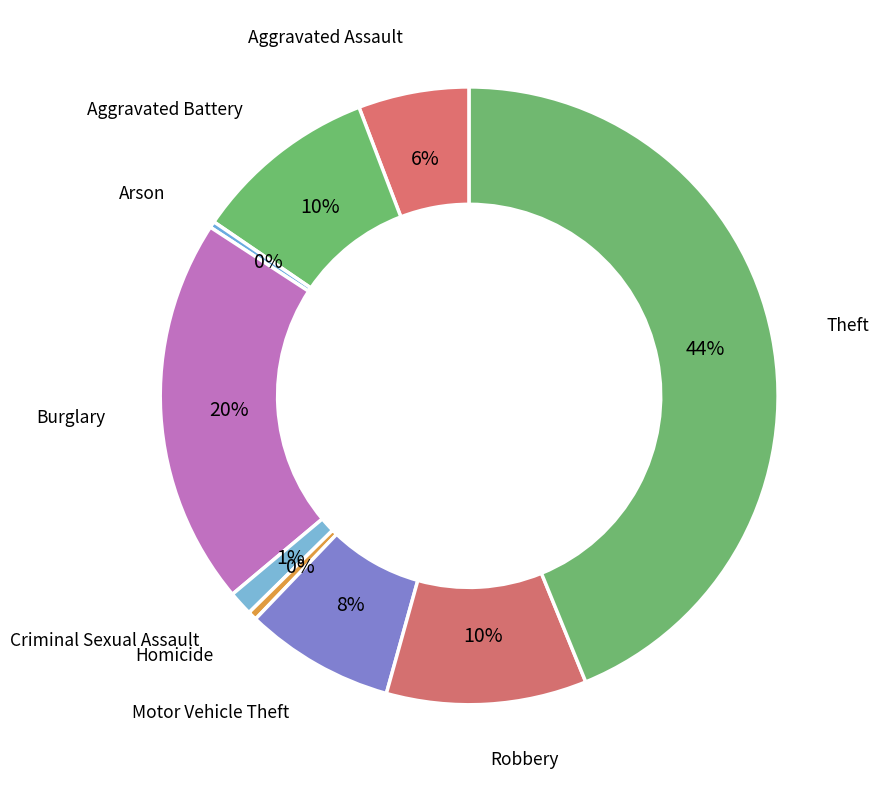

Is it true that Homicide is 0% of the pie?

True